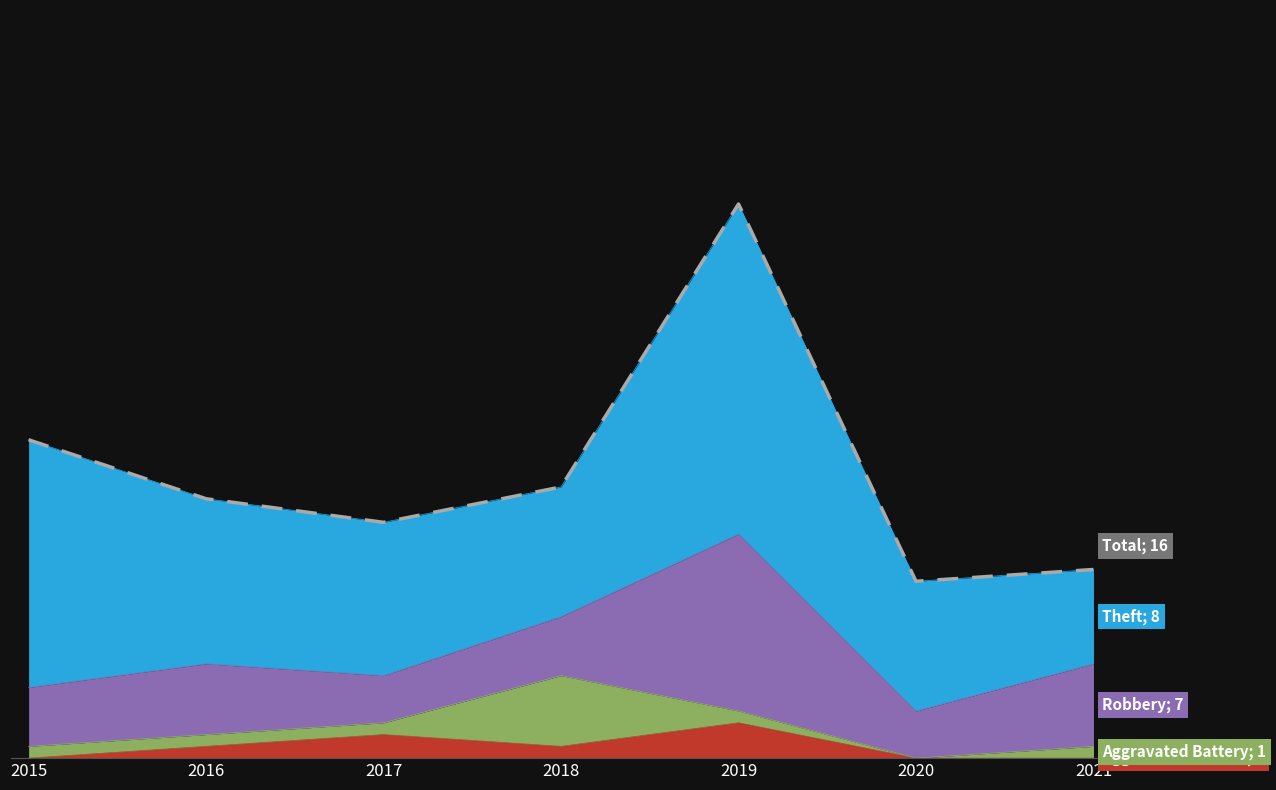

Count the number of categories in the chart.

7